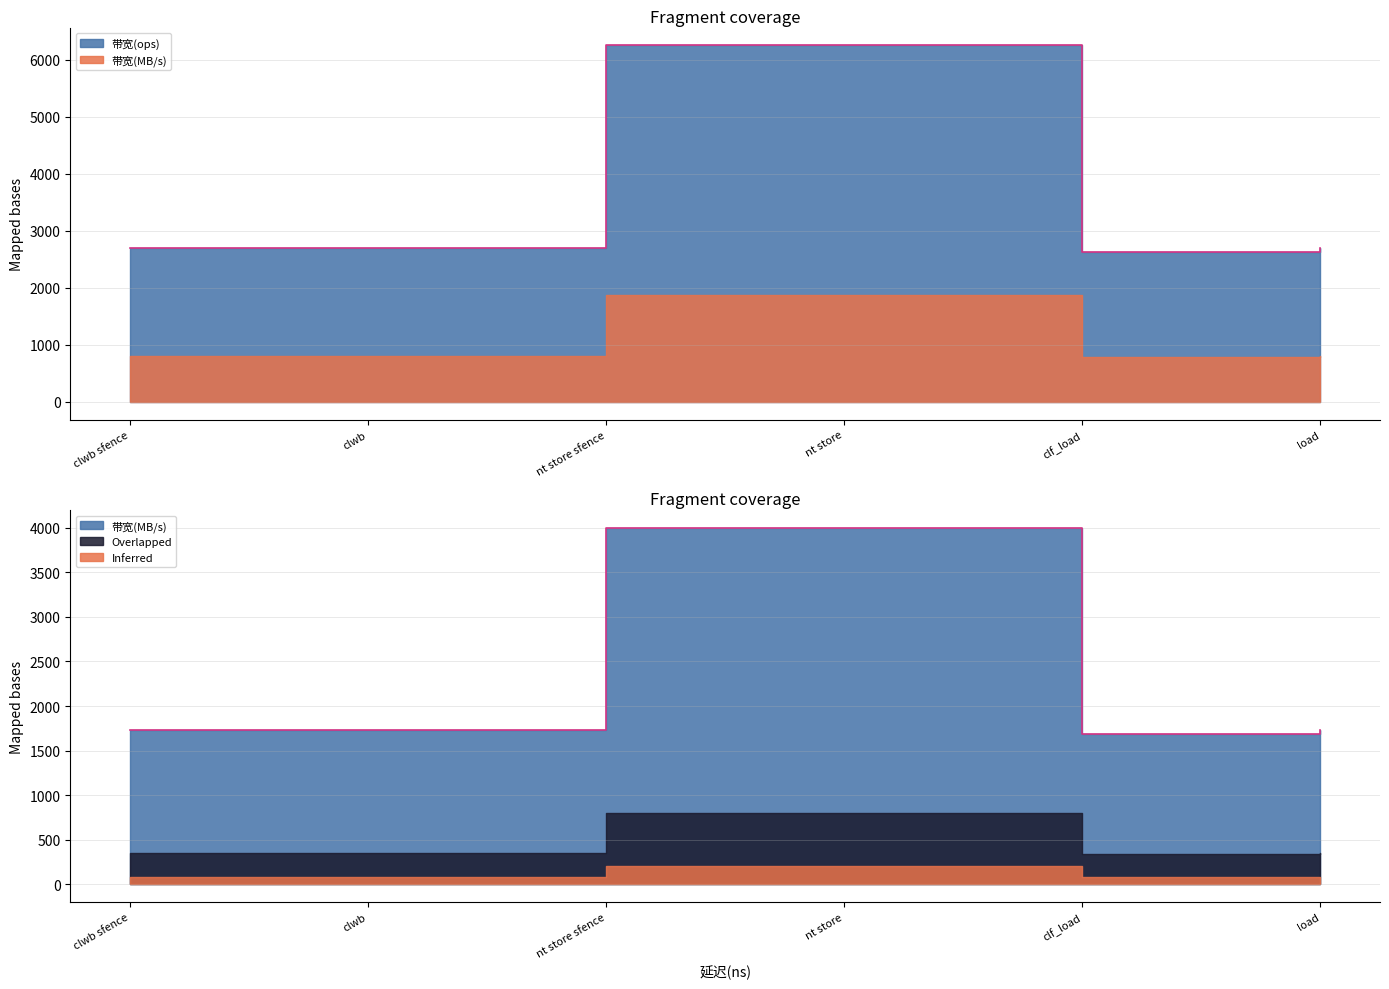

The 带宽(MB/s) series shows 6575.2 at nt store. True or false?

False